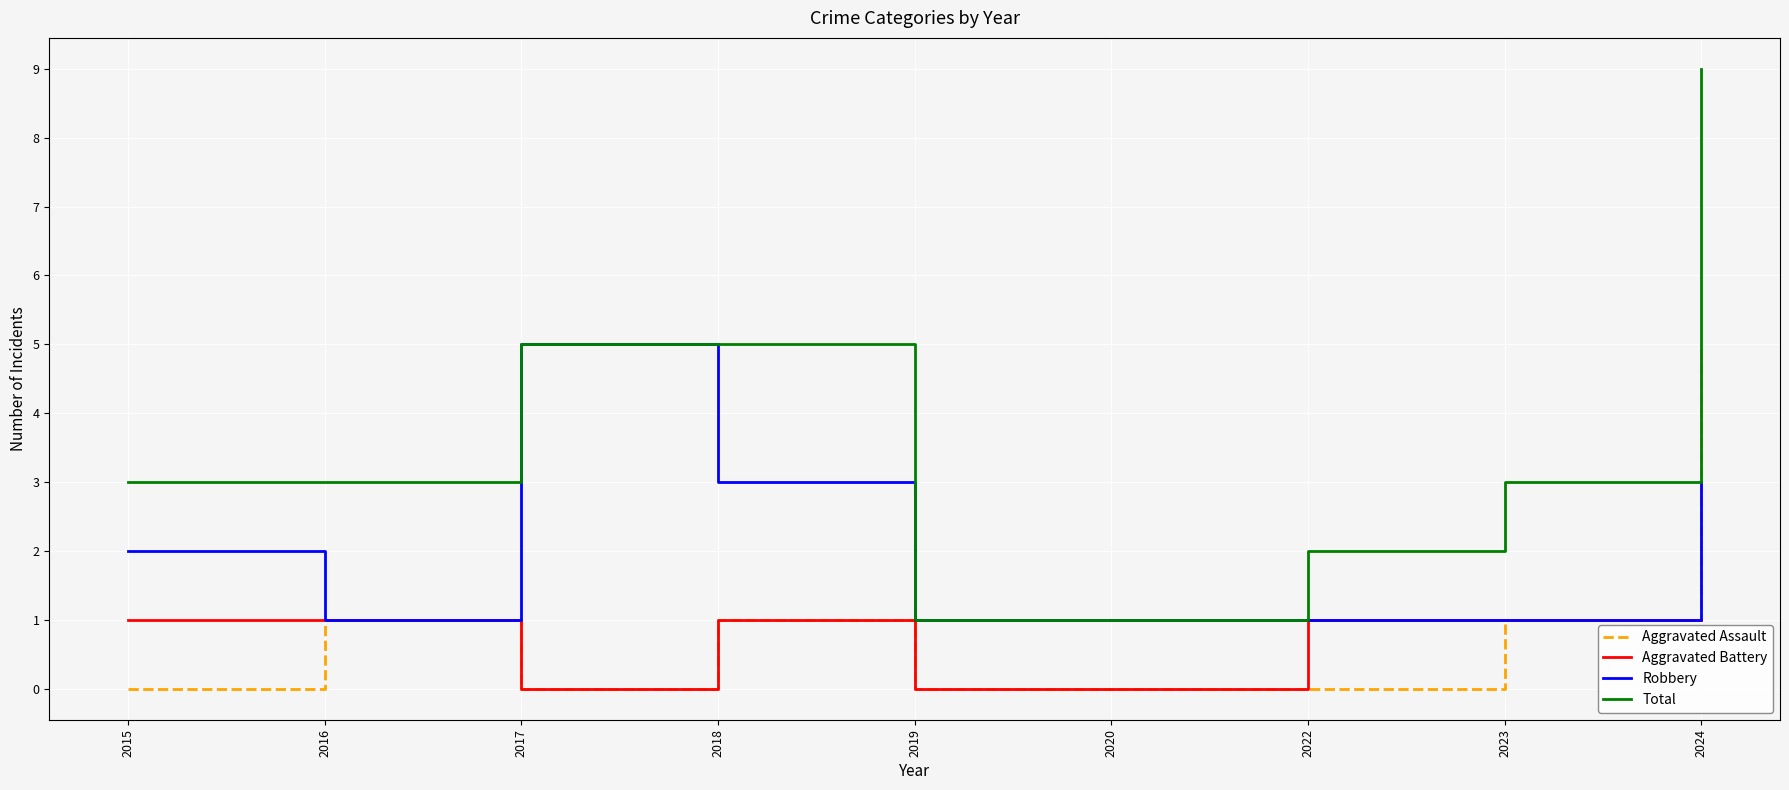

What is the greatest value displayed?

9